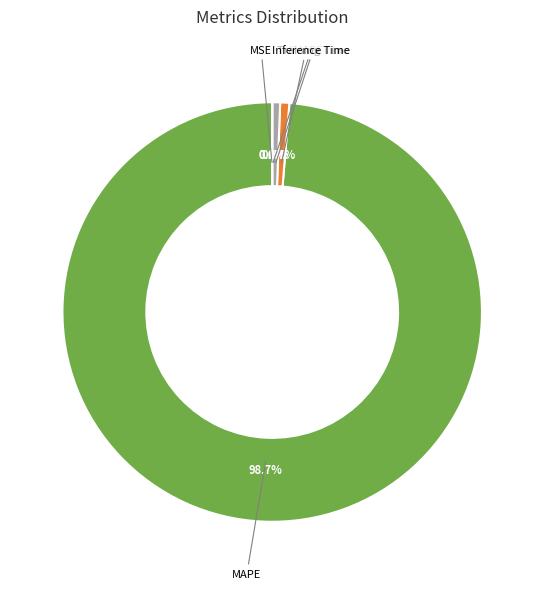

Is there any slice that represents more than half of the pie?

Yes